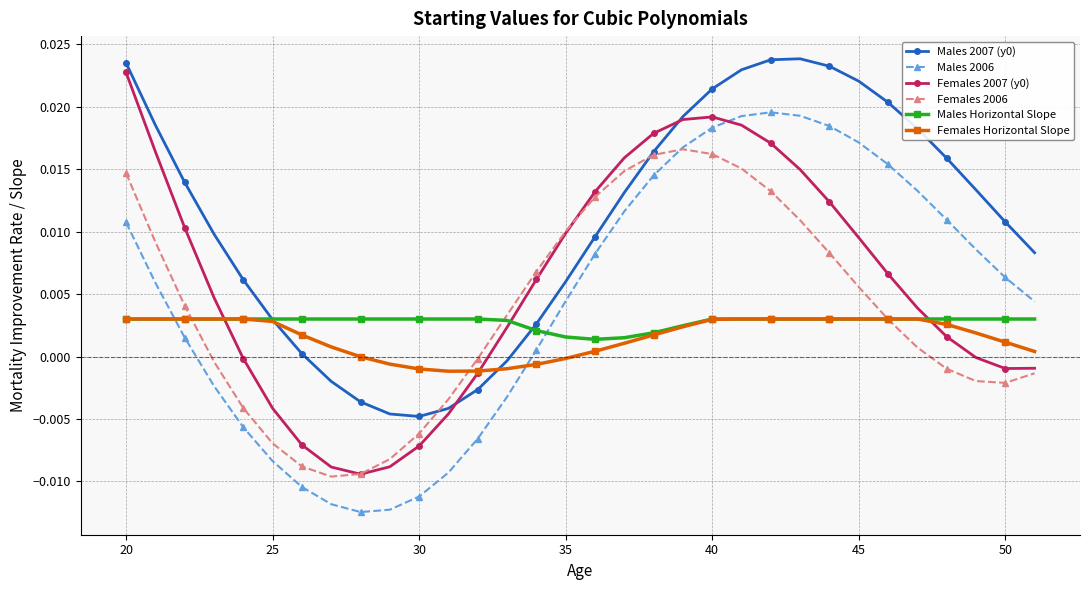

How many times do Males 2006 and Males Horizontal Slope cross each other?

2